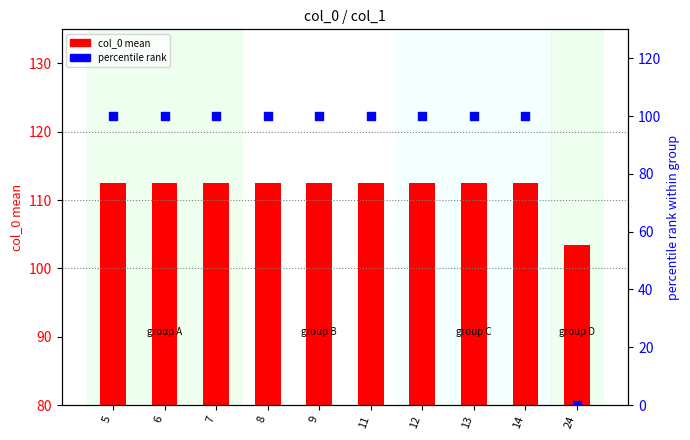

Is the value of percentile rank at 9 greater than the value of col_0 mean at 11?

No